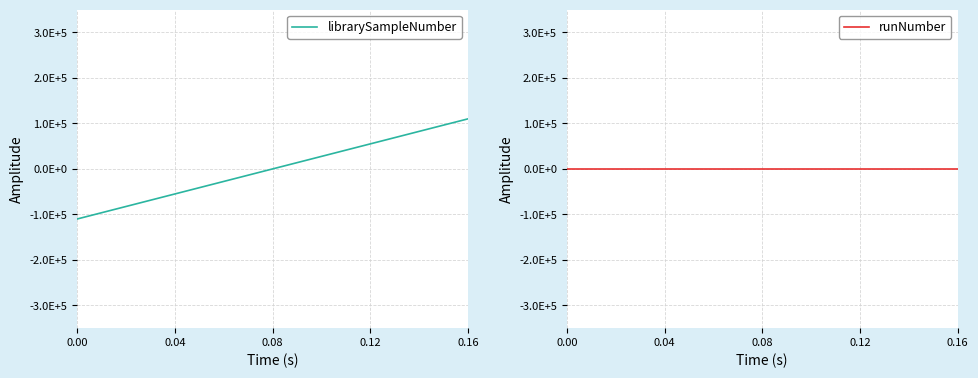

True or false: librarySampleNumber has more than 2 points higher than both neighbors.

False